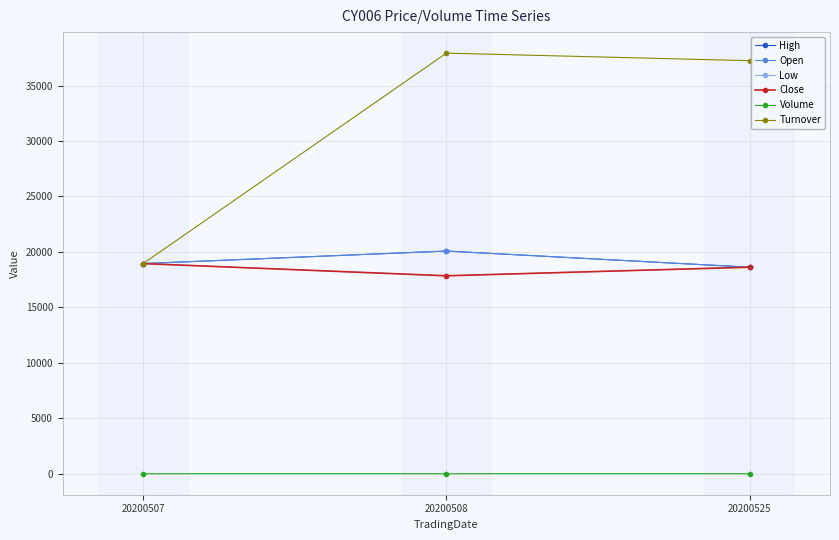

Which has a higher value, 20200508 or 20200507?

20200508